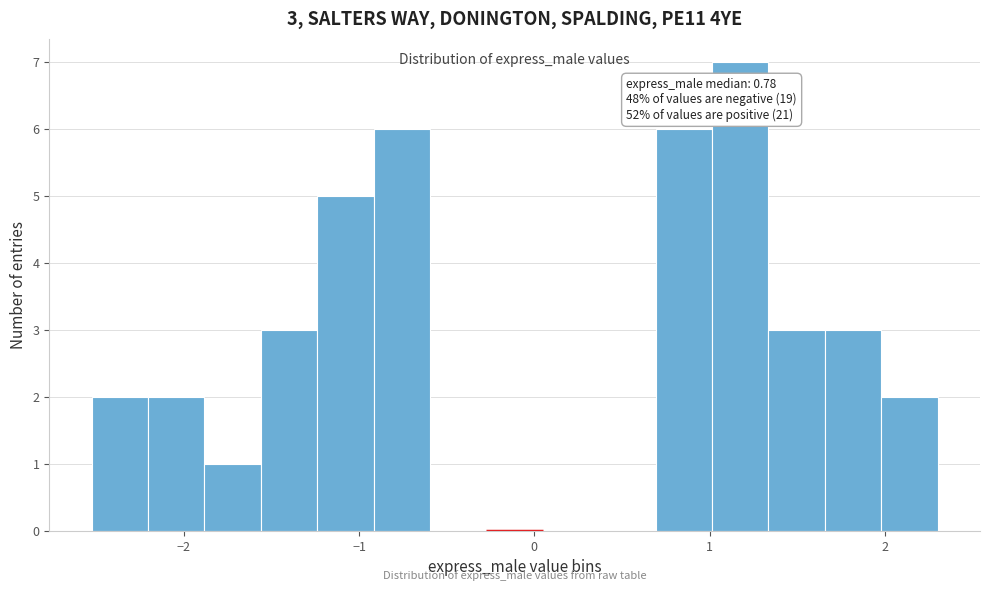

Around what value on the x-axis is the tallest bar? Give the approximate position of its centre, as read against the axis.

1.2